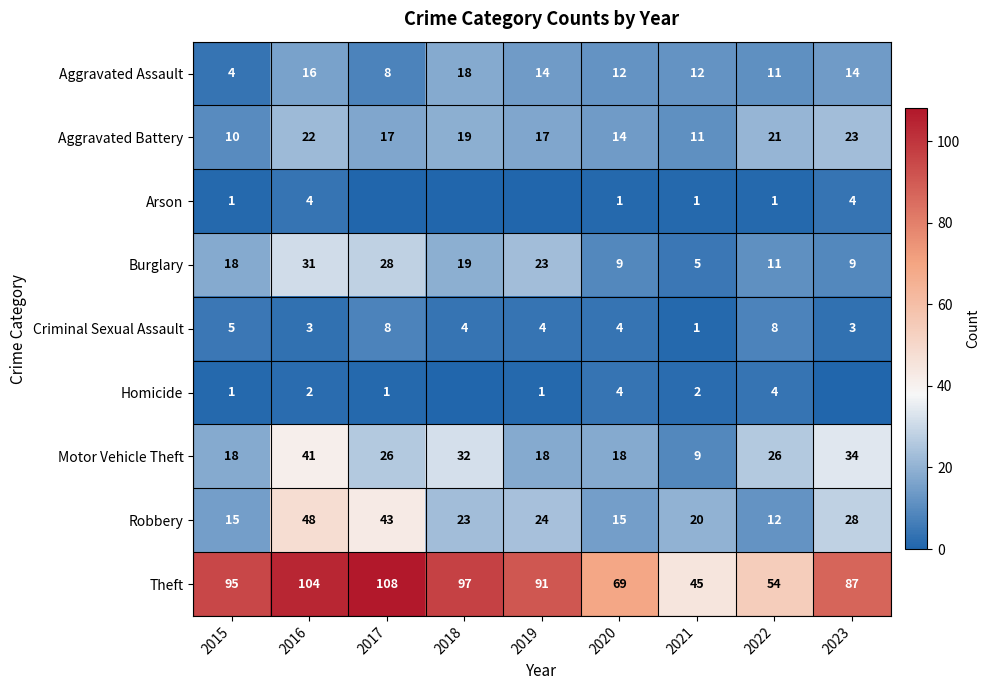

Count the number of categories in the chart.

9